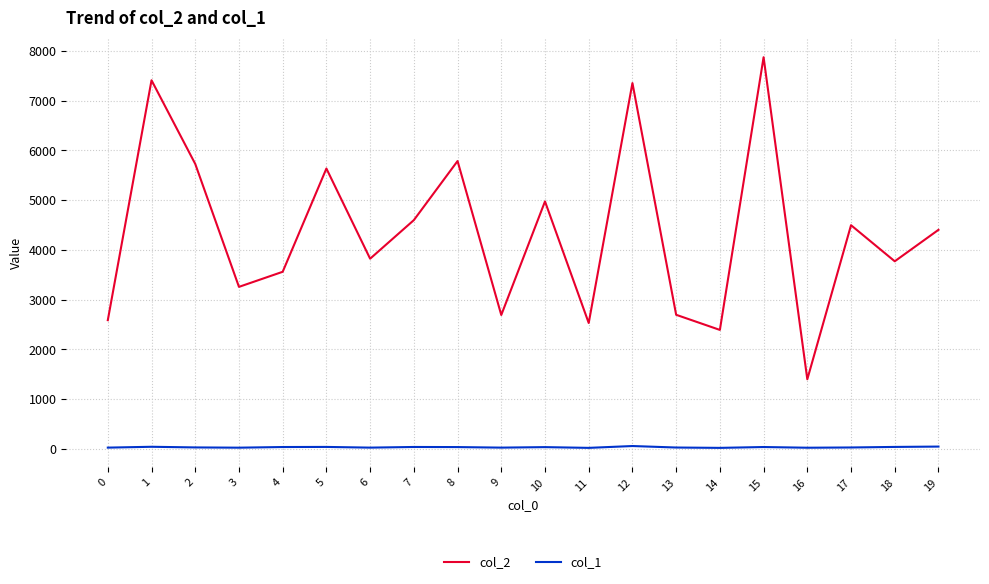

Rank the series at 1 from highest to lowest value.

col_2, col_1